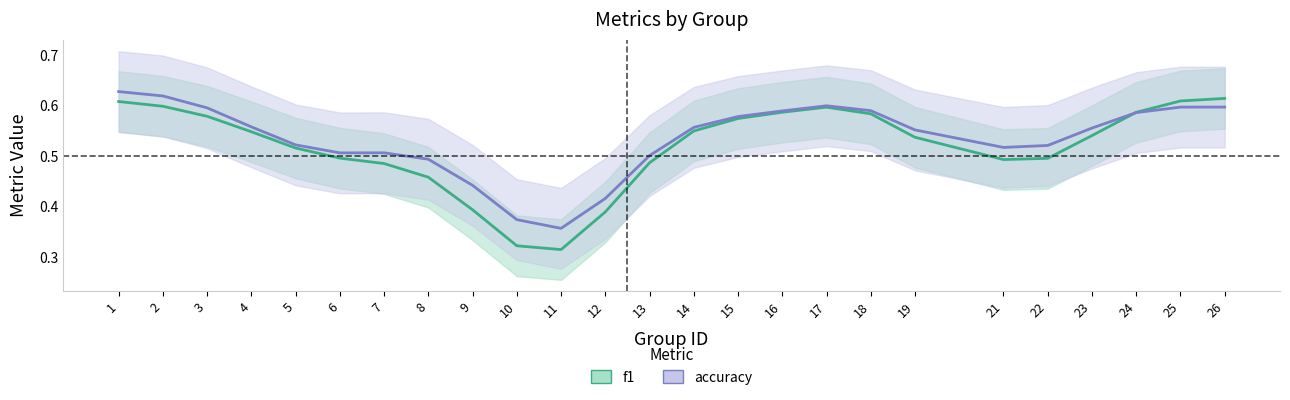

What is the difference between the maximum and second lowest values in the f1 series?

0.3